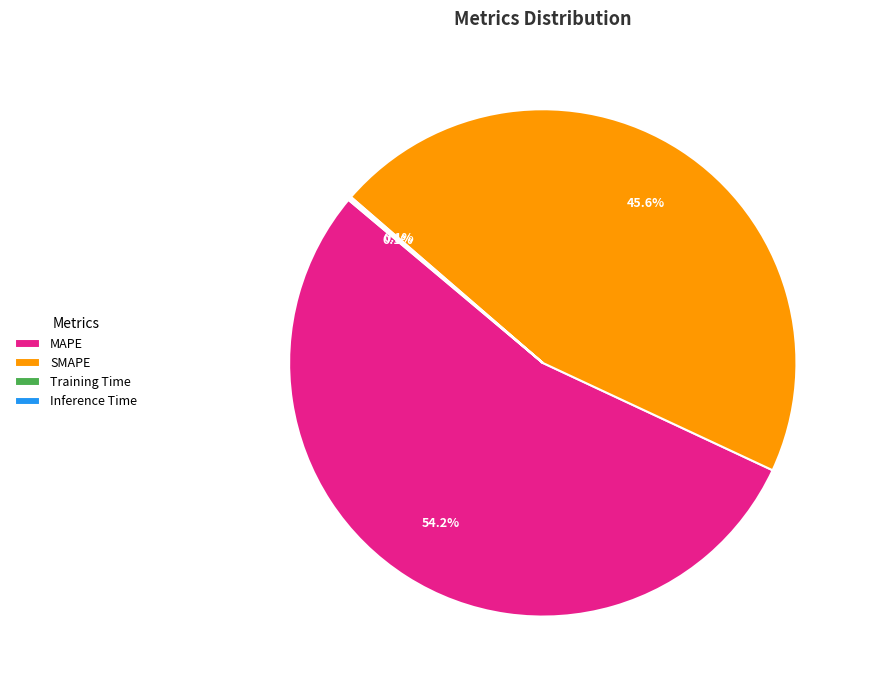

What is the largest slice in the pie chart?

MAPE